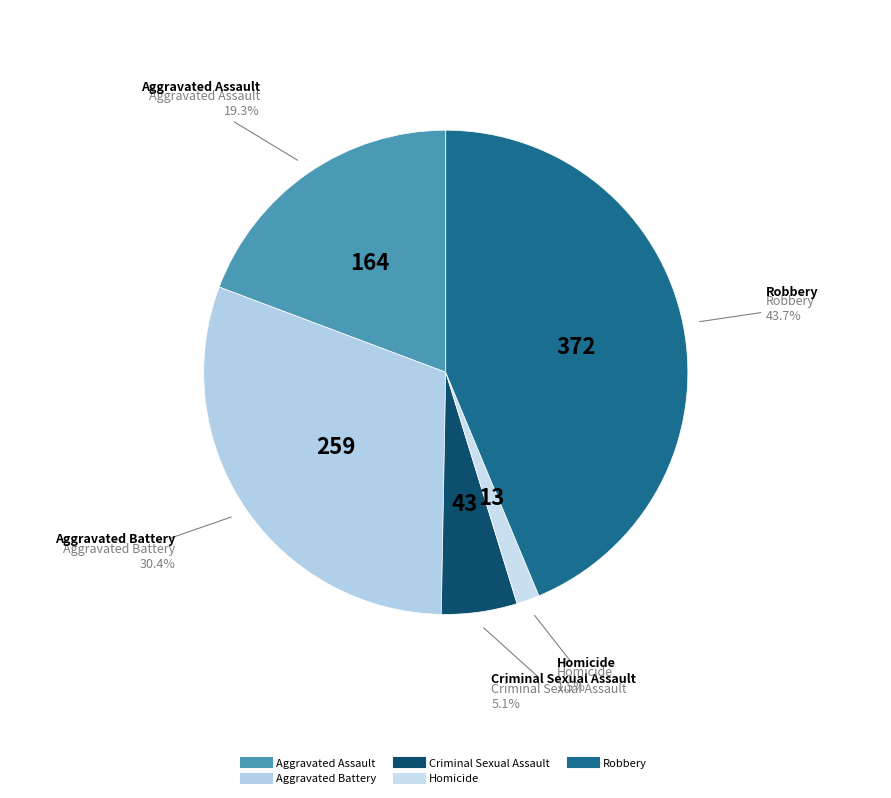

How many slices are in this pie chart?

5